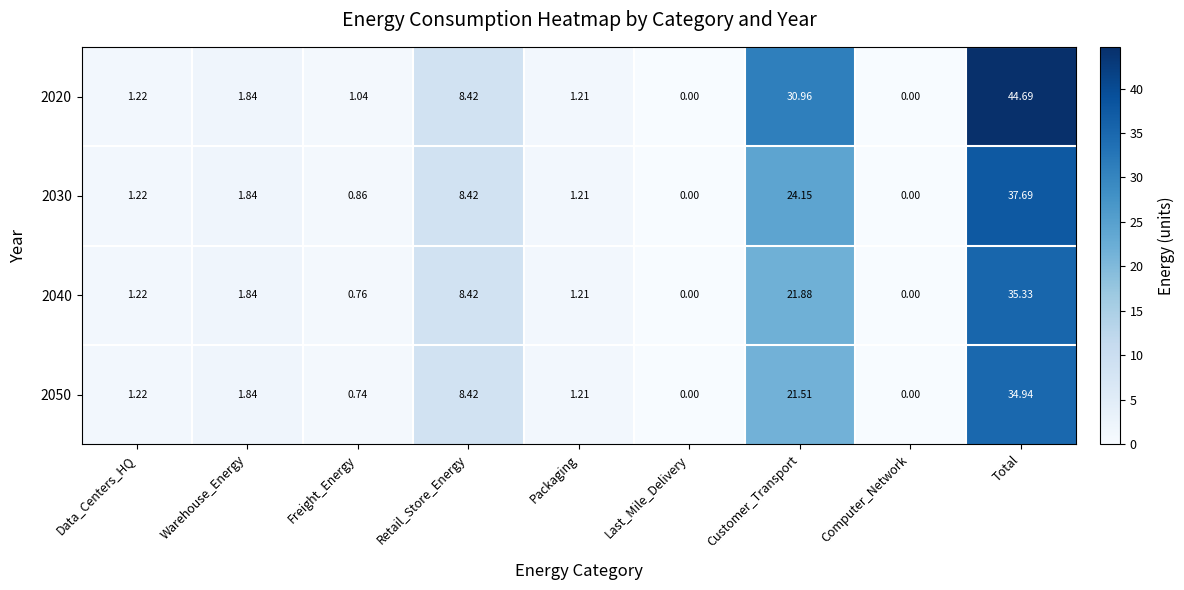

What is the maximum value shown in the chart?

44.7